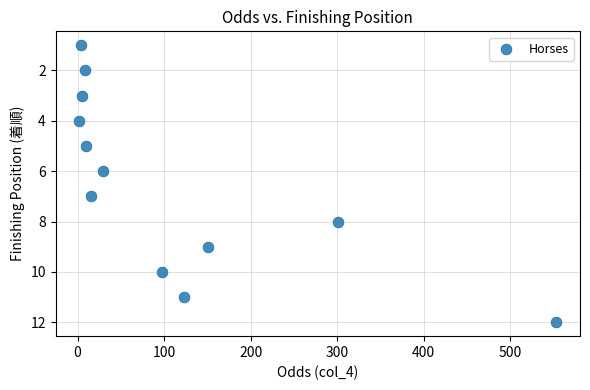

What is the range of Y values (max minus min)?

11